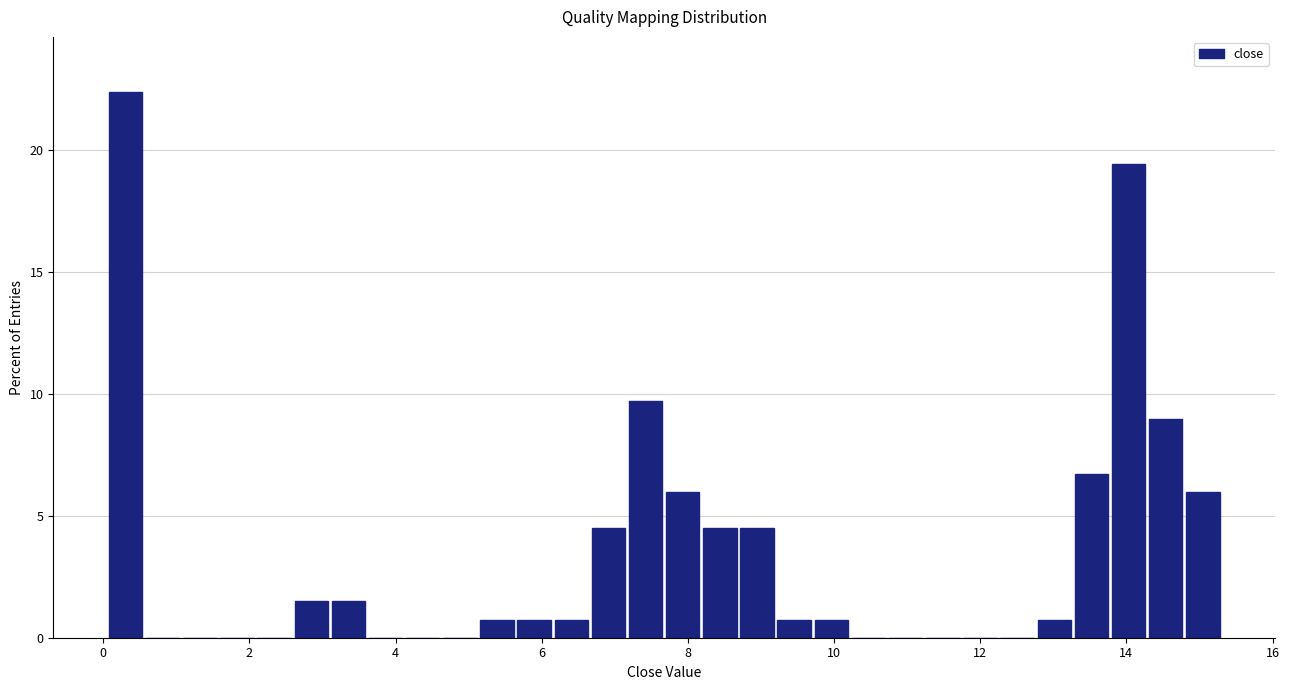

Read against the x-axis, roughly where is the centre of the tallest bar?

0.4